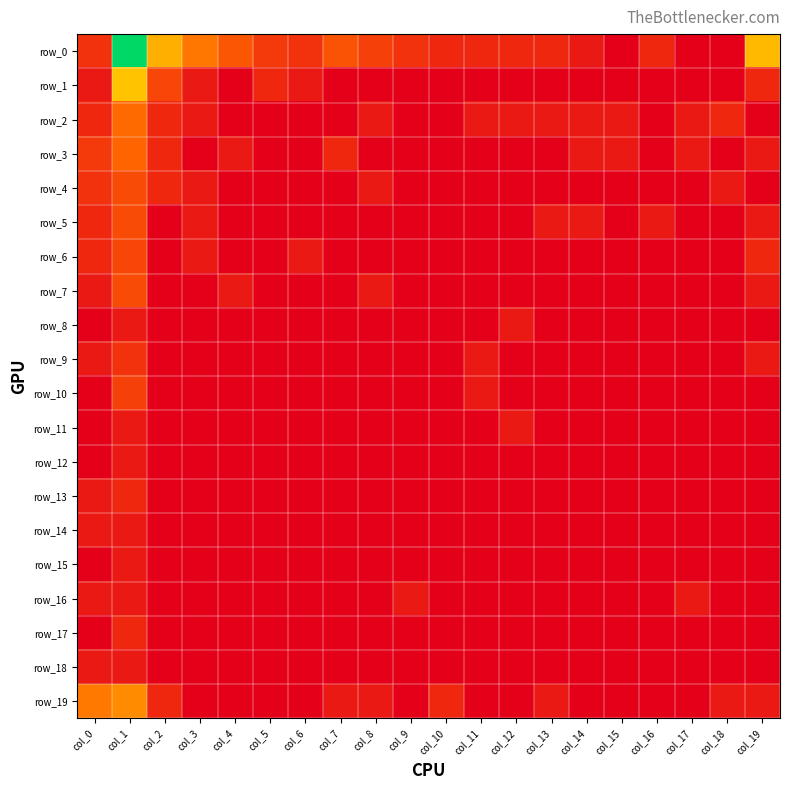

What is the total value across all series at col_11?

3.2